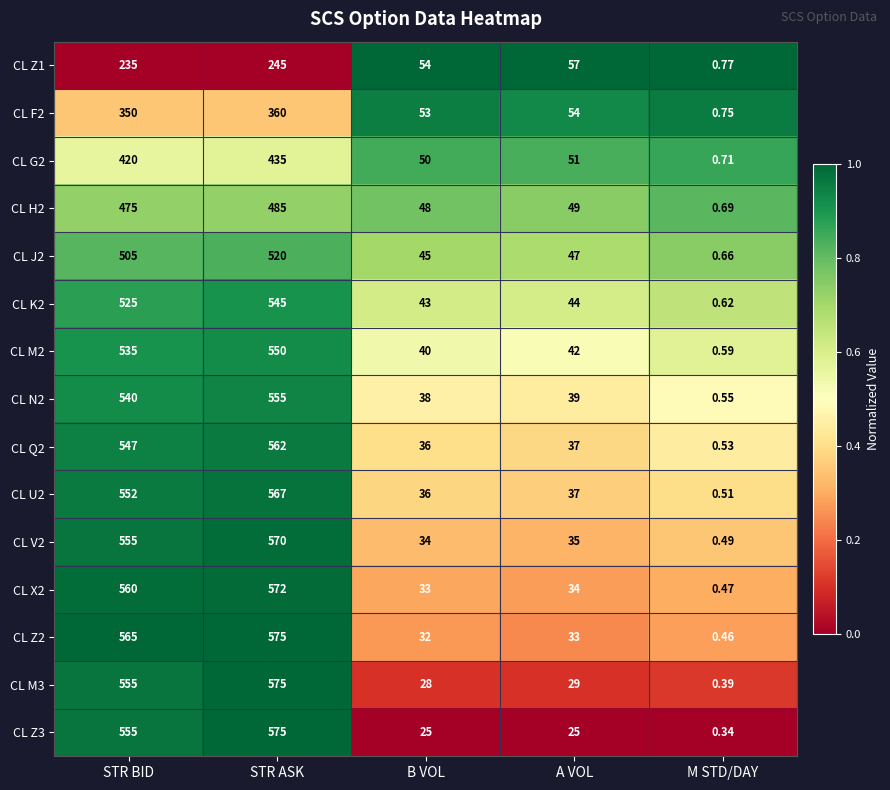

Where does the CL H2 series first go above 49?

STR BID